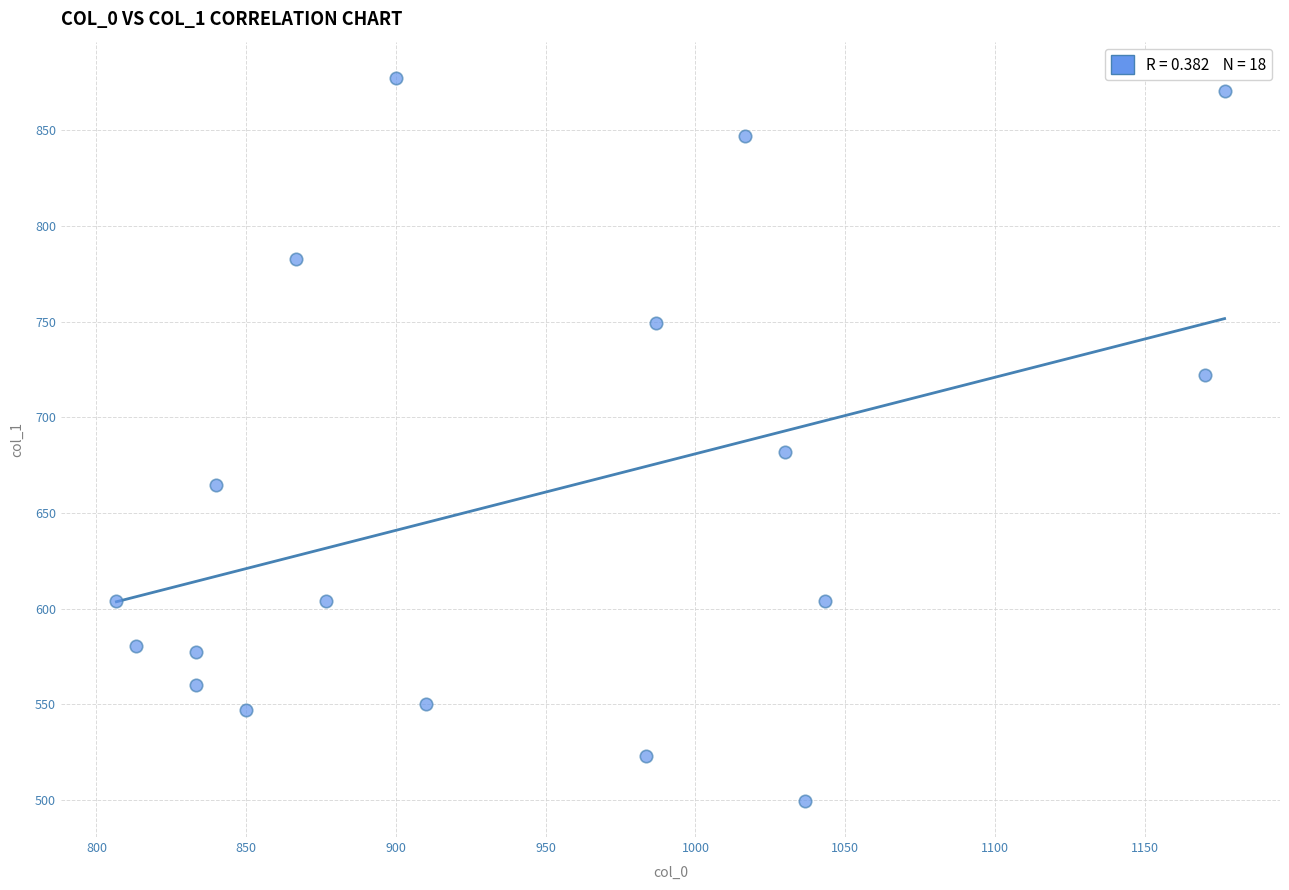

What is the range of Y values (max minus min)?

378.0